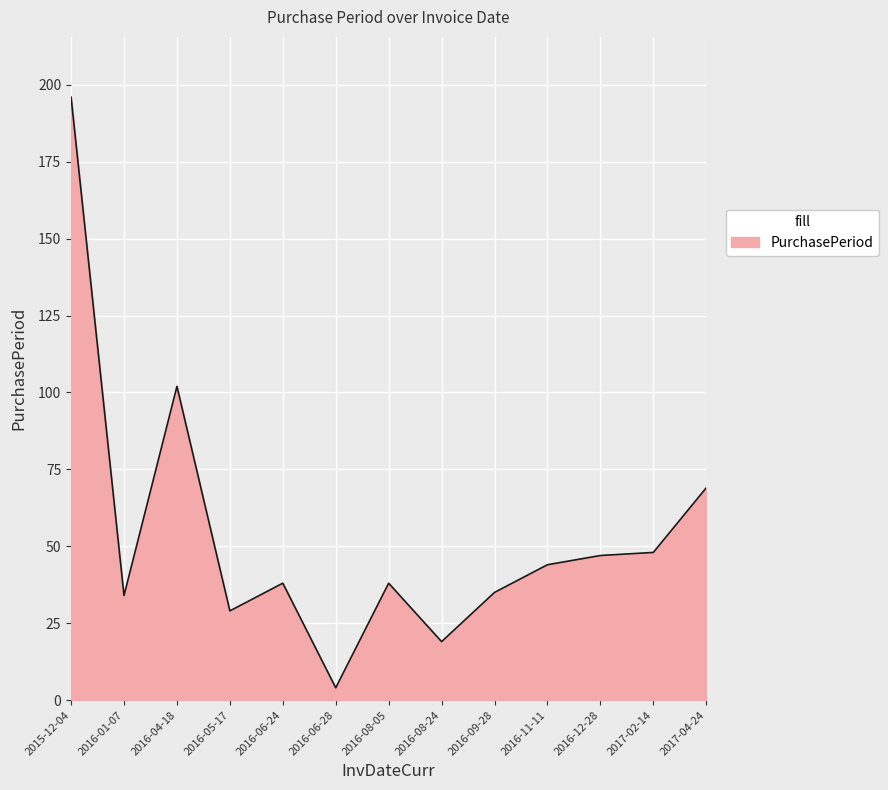

What is the approximate value at 2016-11-11, to the nearest 10?

40